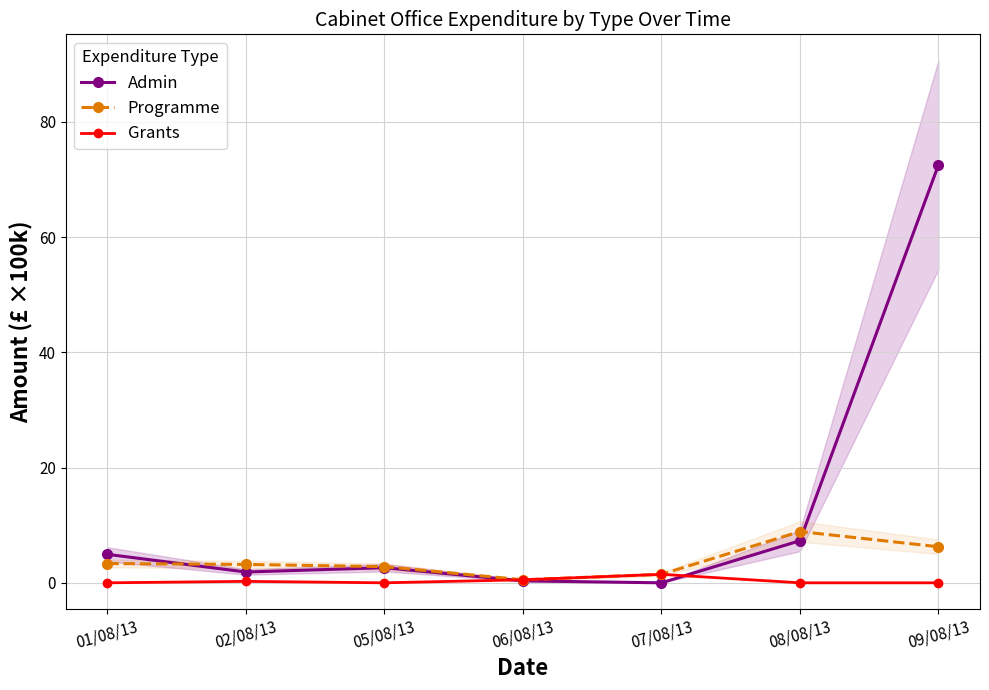

Which series has the largest total across all categories?

Admin